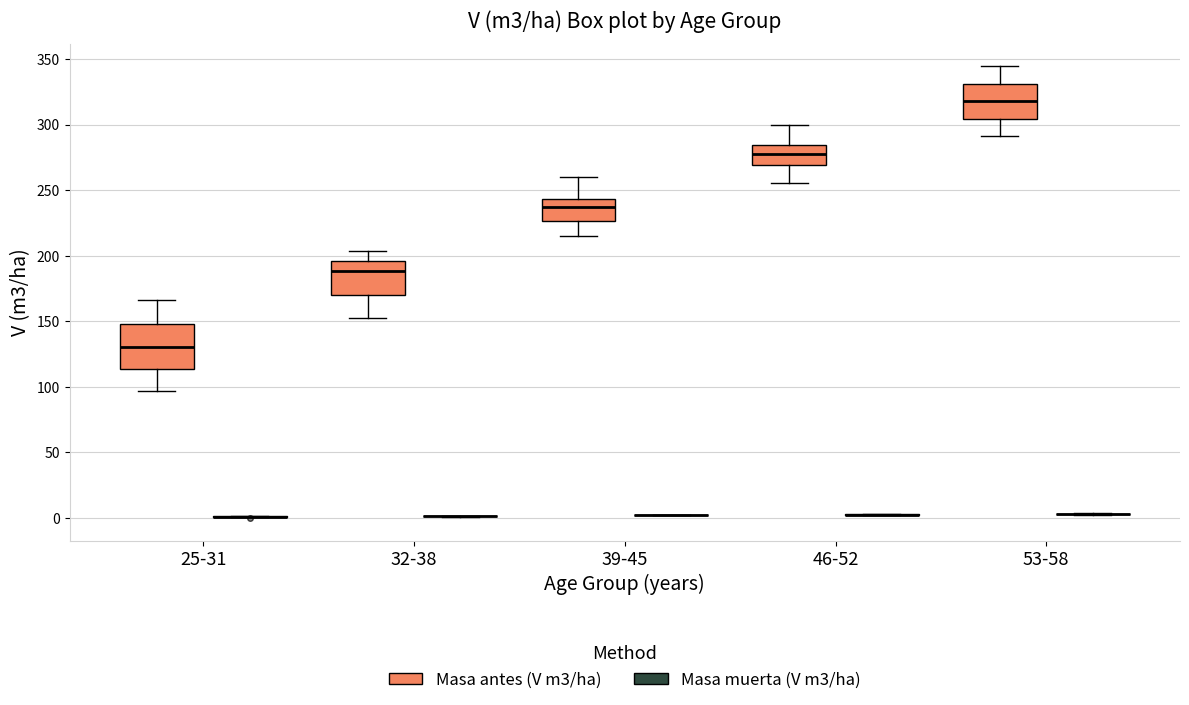

Which box is the tallest, from its lower edge to its upper edge?

25-31 (Masa antes (V m3/ha))